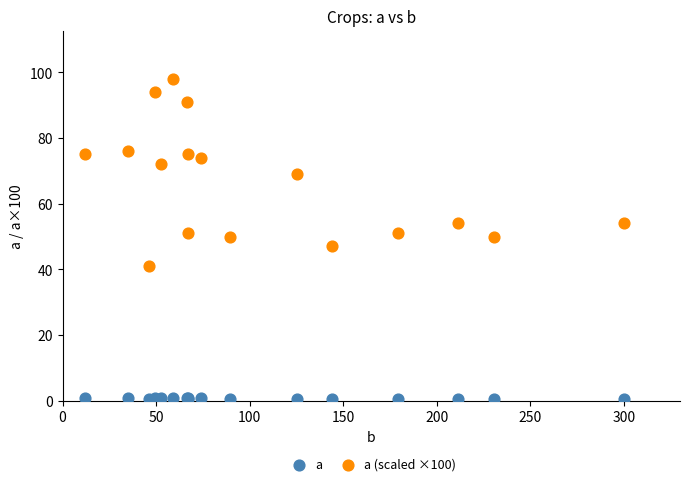

Which series reaches the minimum Y coordinate?

a